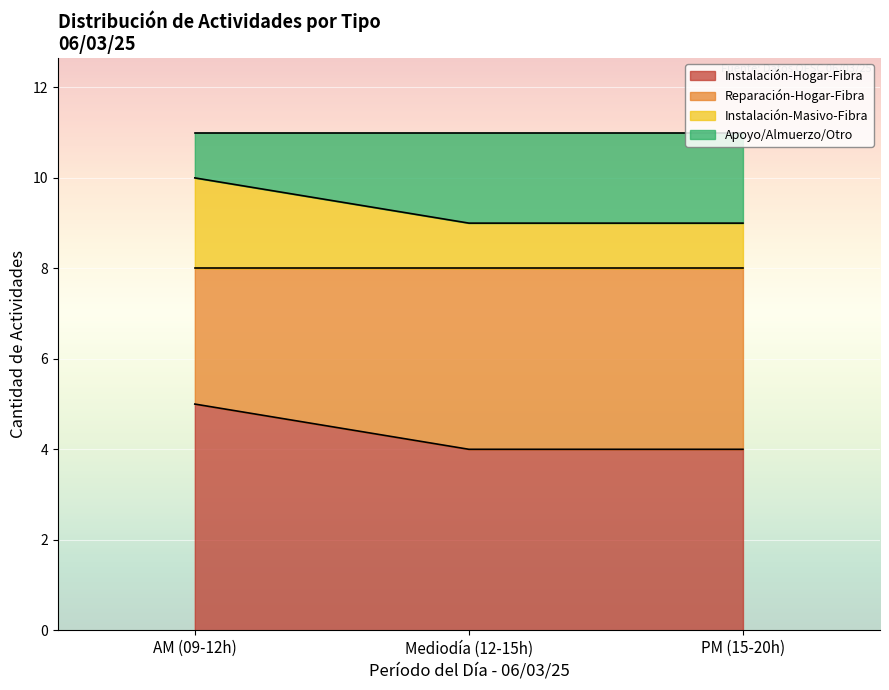

What is the total value across all series at PM (15-20h)?

11